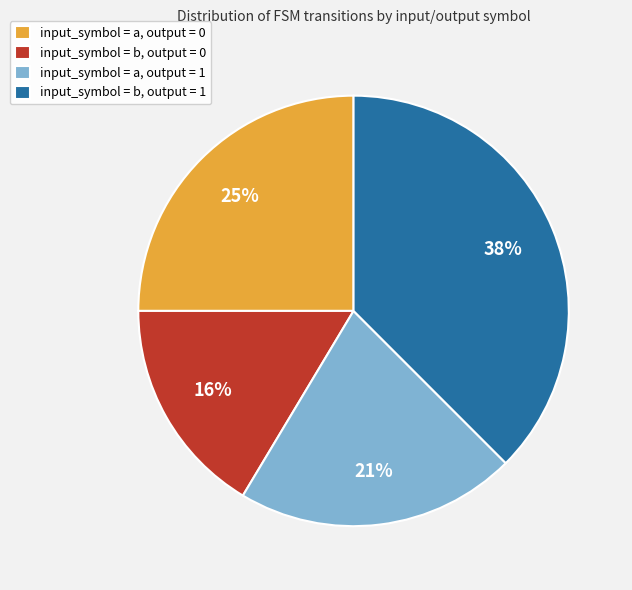

To the nearest percent, what percentage of the pie is input_symbol = b, output = 0?

16%